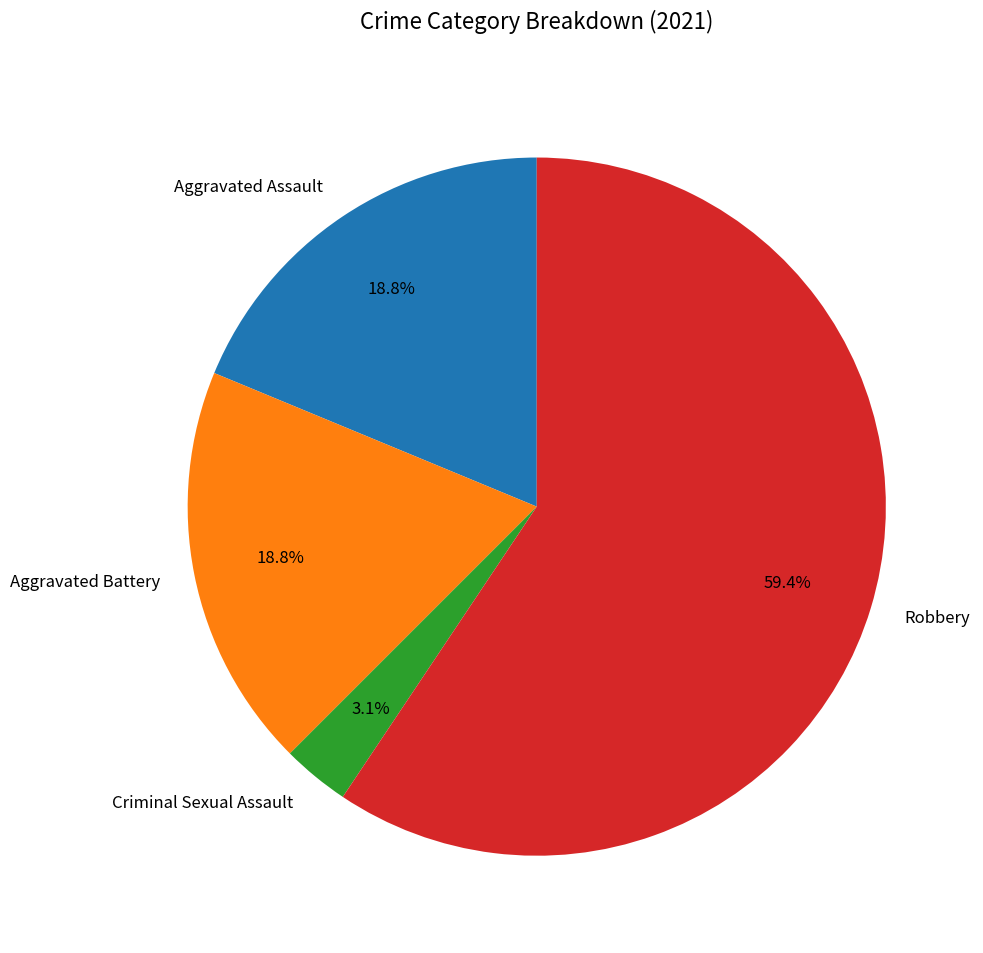

What is the smallest slice in the pie chart?

Criminal Sexual Assault